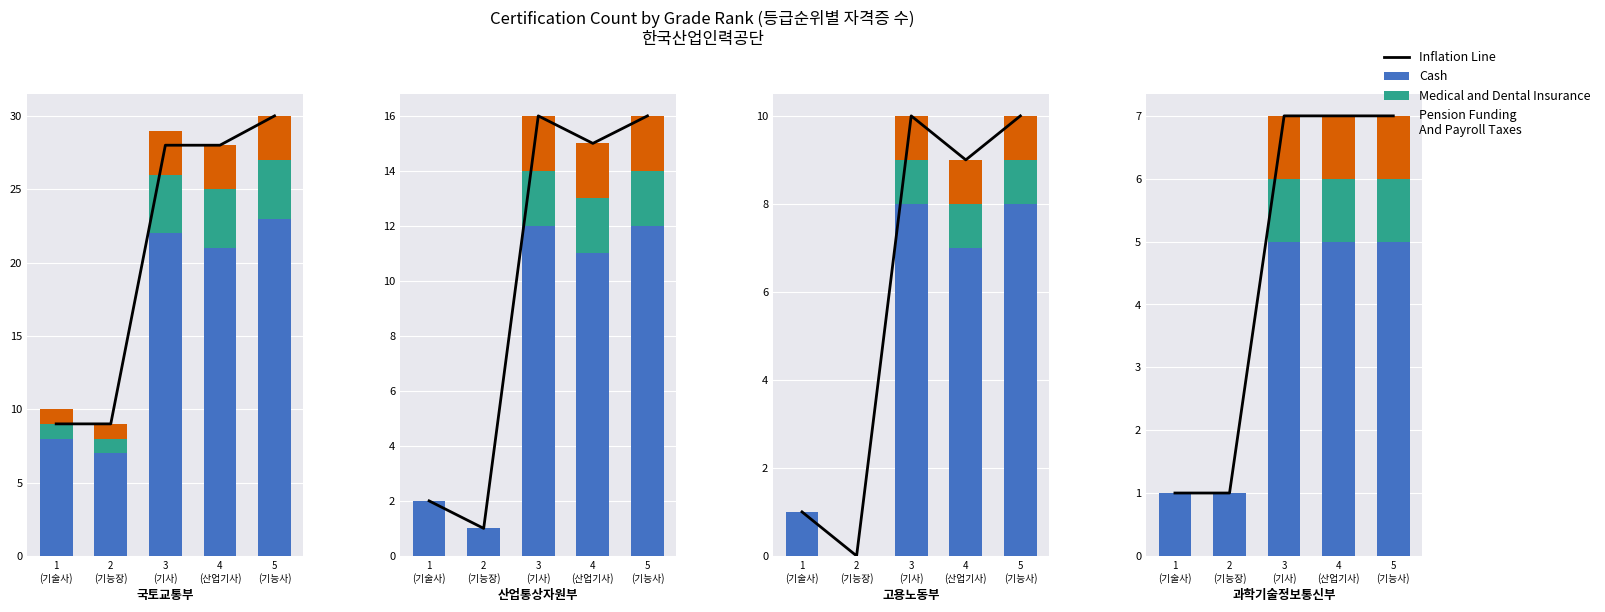

What value does the Inflation Line series have at 3
(기사)?

7